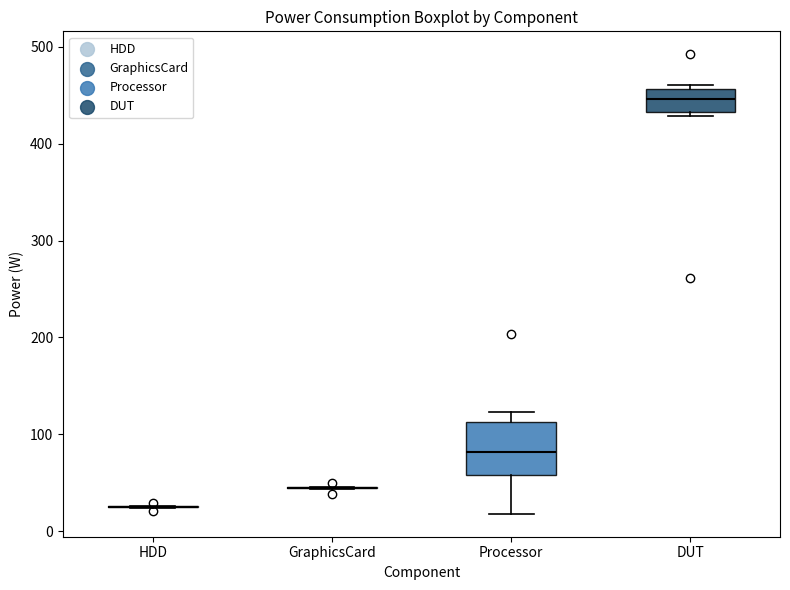

Reading left to right, read every box against the y-axis: the position of its median line, the range the box covers, and the ends of its whiskers. The values are not printed on the chart, so give them approximately, as read against the axis.

HDD: box collapsed to a line at 20, whiskers 20 to 30
GraphicsCard: box collapsed to a line at 40, whiskers 40 to 50
Processor: median 80, box 60 to 110, whiskers 20 to 120
DUT: median 450, box 430 to 460, whiskers 430 (just below the box's lower edge) to 460 (just above the box's upper edge)